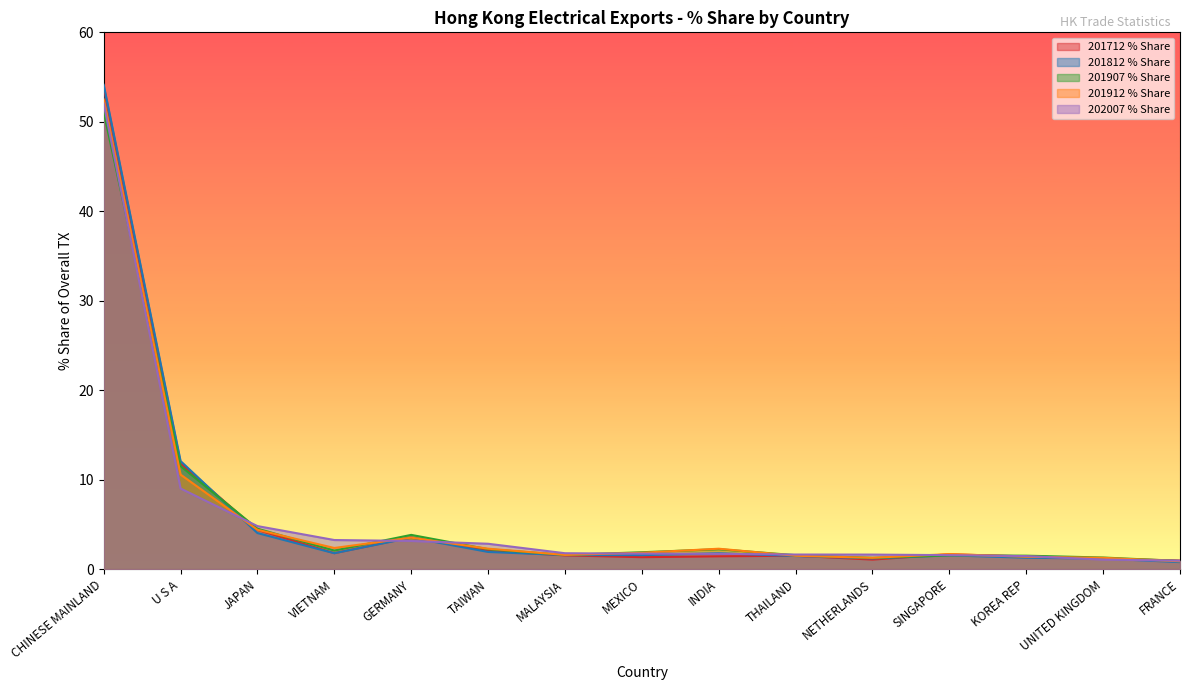

The value of 201812 % Share at TAIWAN is 2.5. True or false?

False